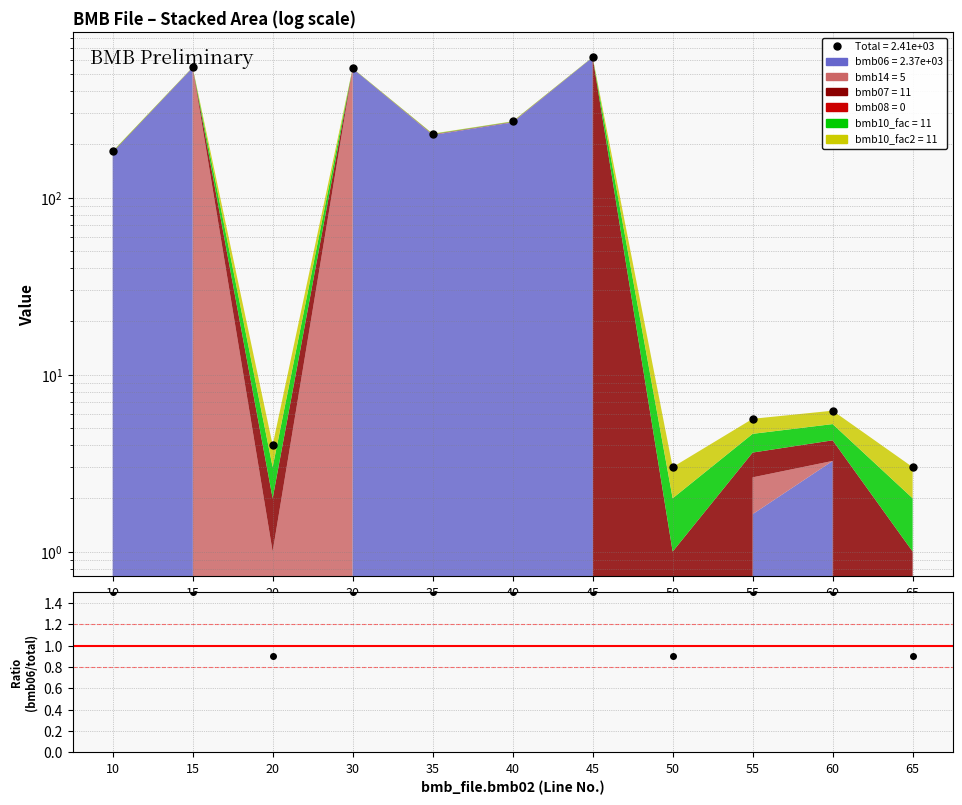

What is the maximum value for Total?

623.0